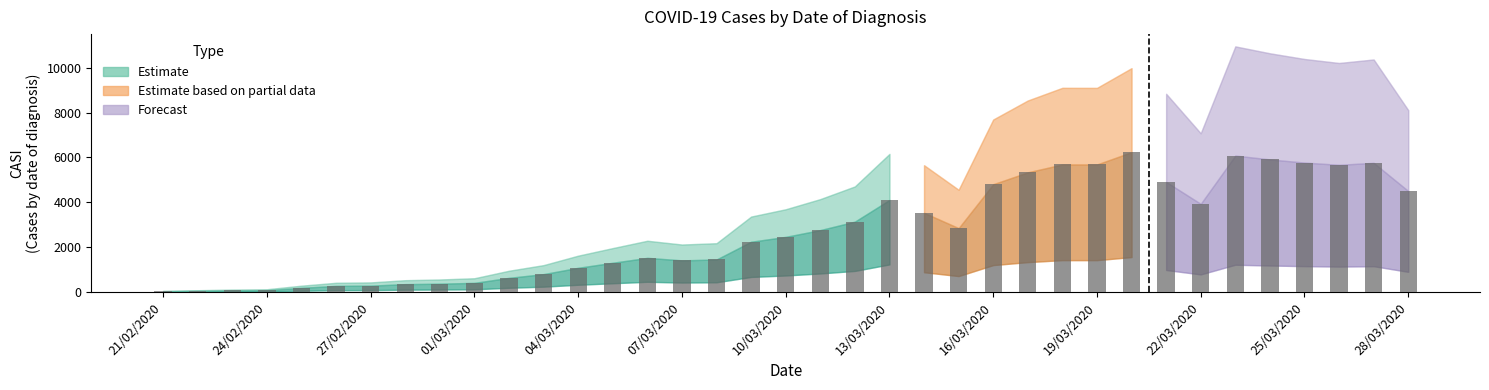

What is the change in value from 29/02/2020 to 02/03/2020?

+260